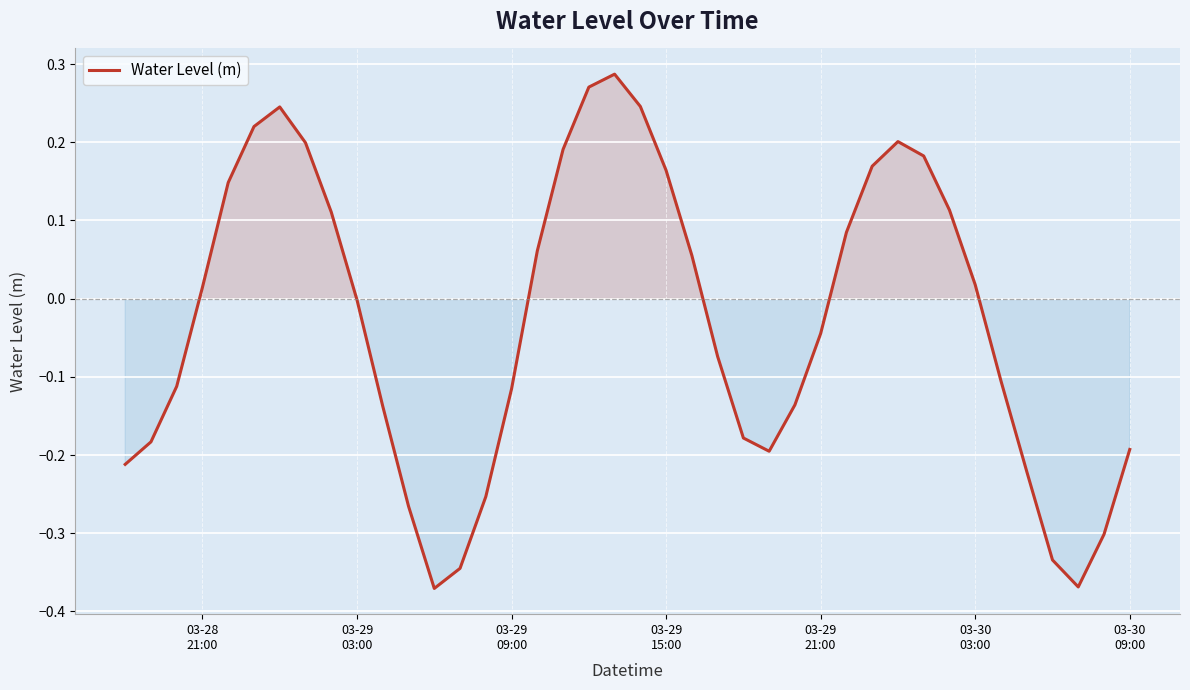

What is the difference between the maximum and minimum values?

0.7